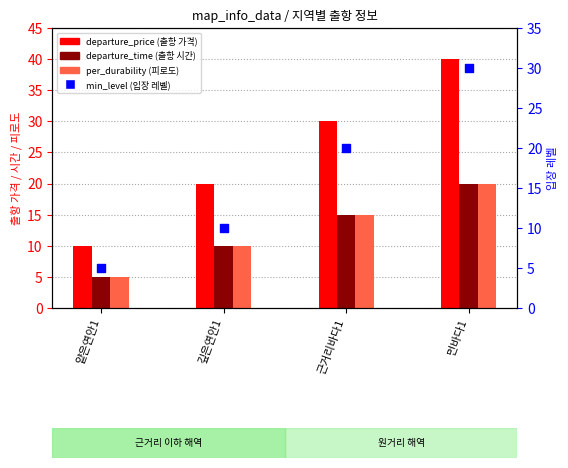

What is the total value across all series at 얕은연안1?

25